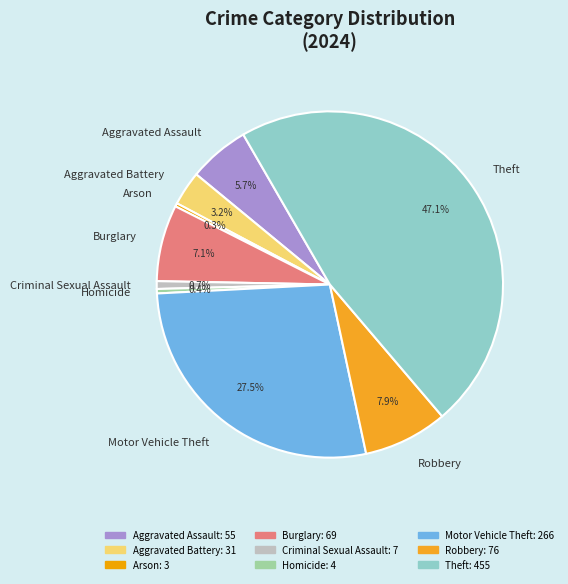

To the nearest percent, what percentage of the pie is Aggravated Battery?

3%